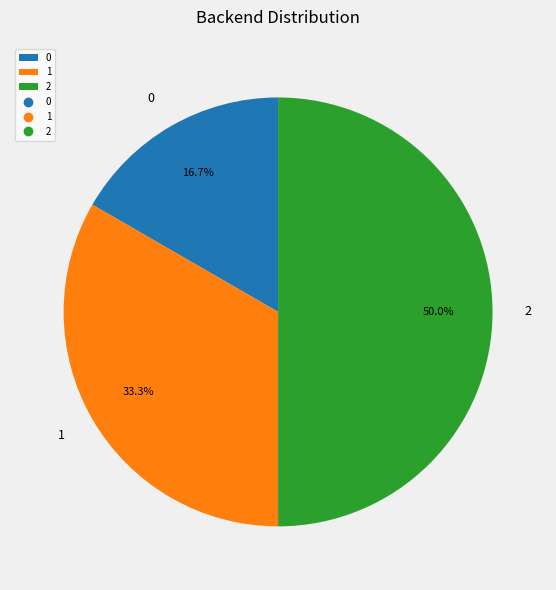

True or false: 1 accounts for 33% of the total.

True